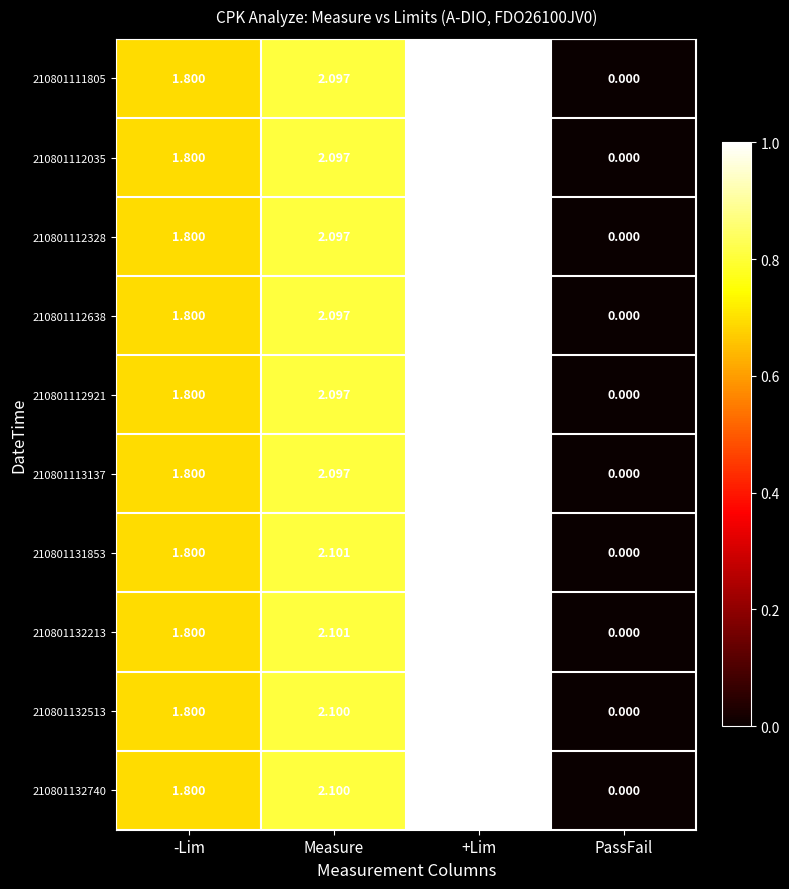

Where does the 210801112638 series first go above 2?

Measure